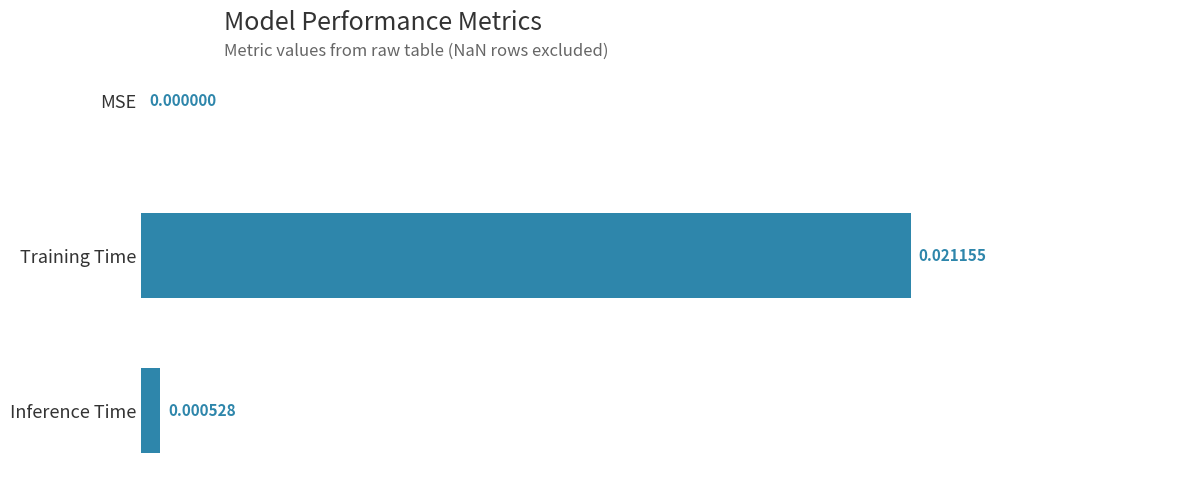

Which category has the highest value across all series?

Training Time